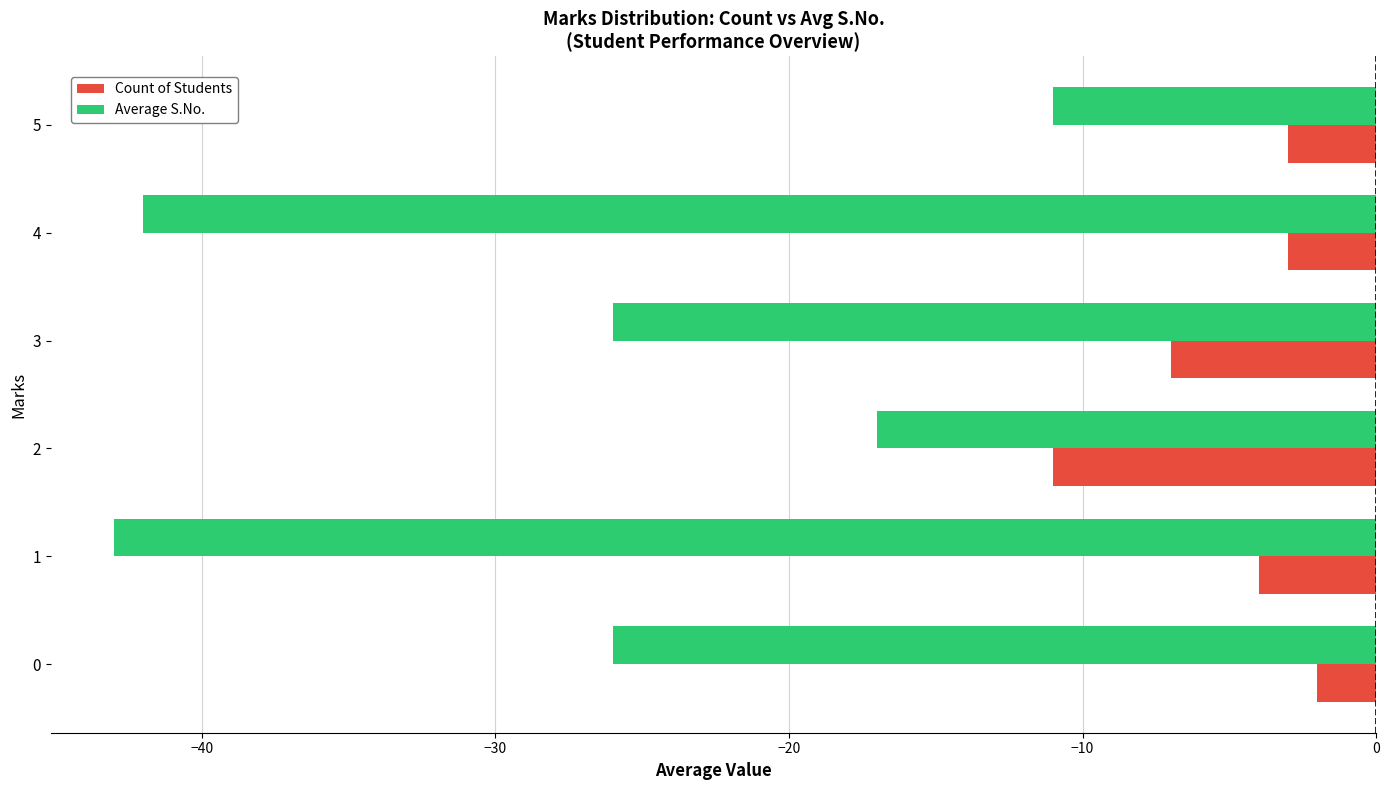

At how many categories does at least one series exceed -18?

6